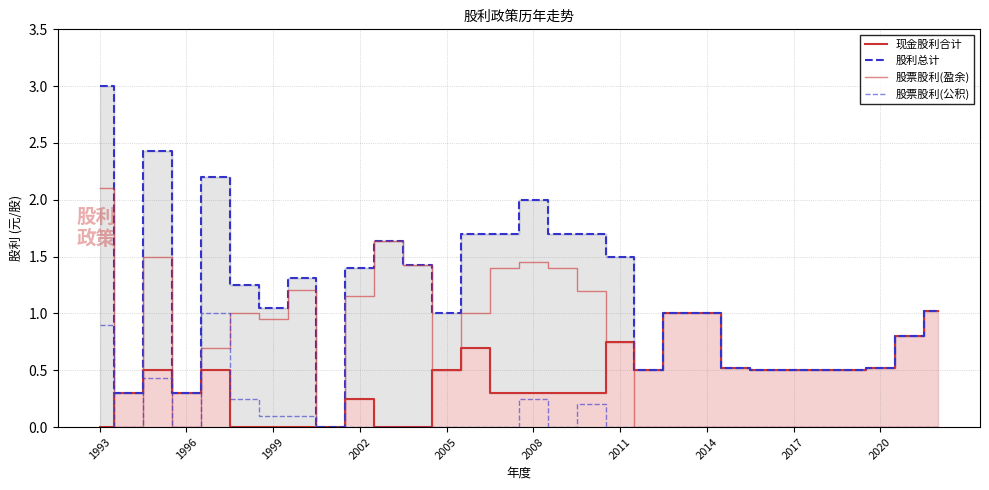

True or false: 股利总计 has a value of 0.4 at 20.

False